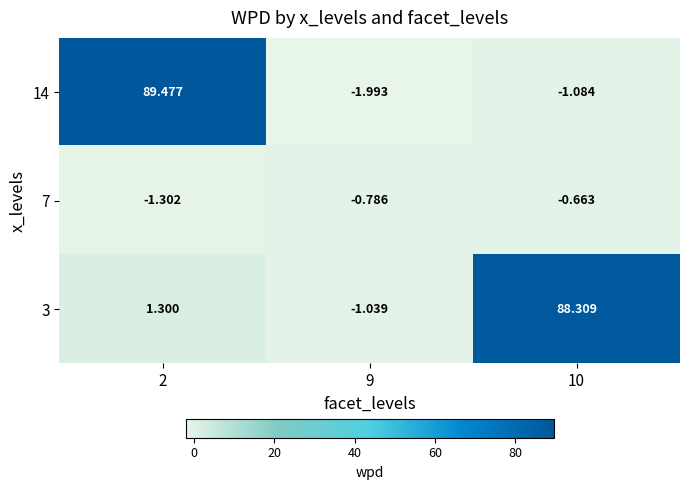

How many negative values does the 14 series have?

2